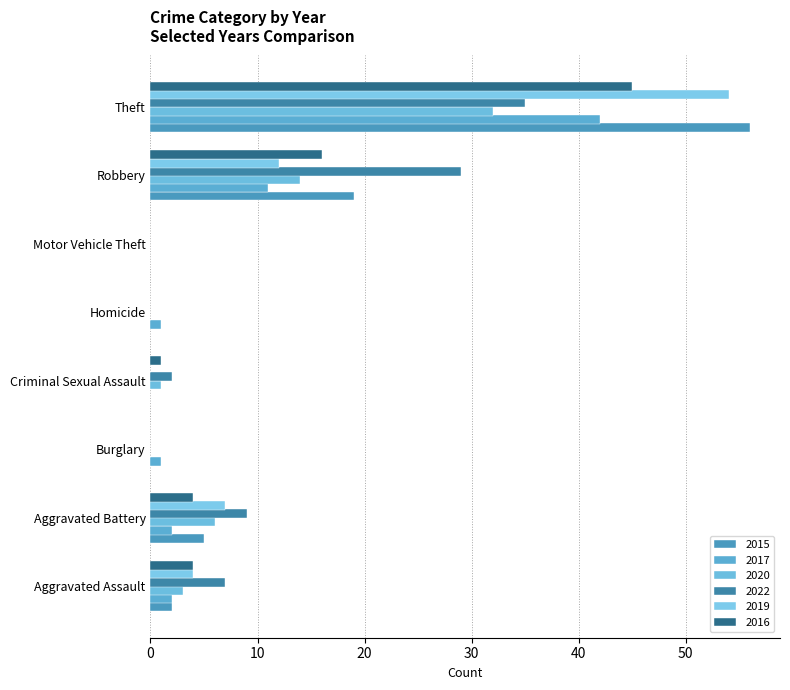

What are all the series names shown in the legend?

2015, 2017, 2020, 2022, 2019, 2016